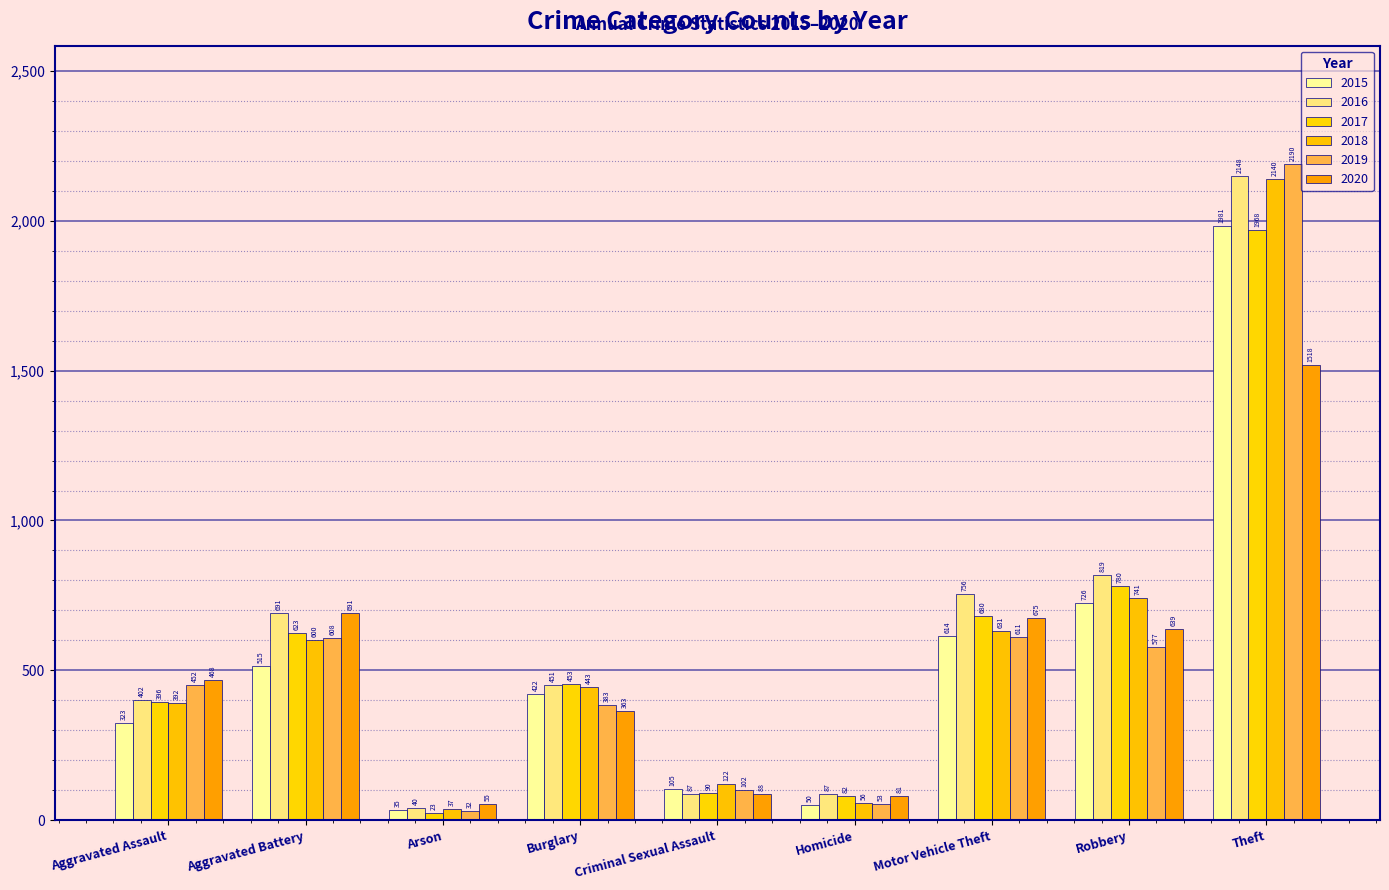

At how many categories does at least one series exceed 729?

3